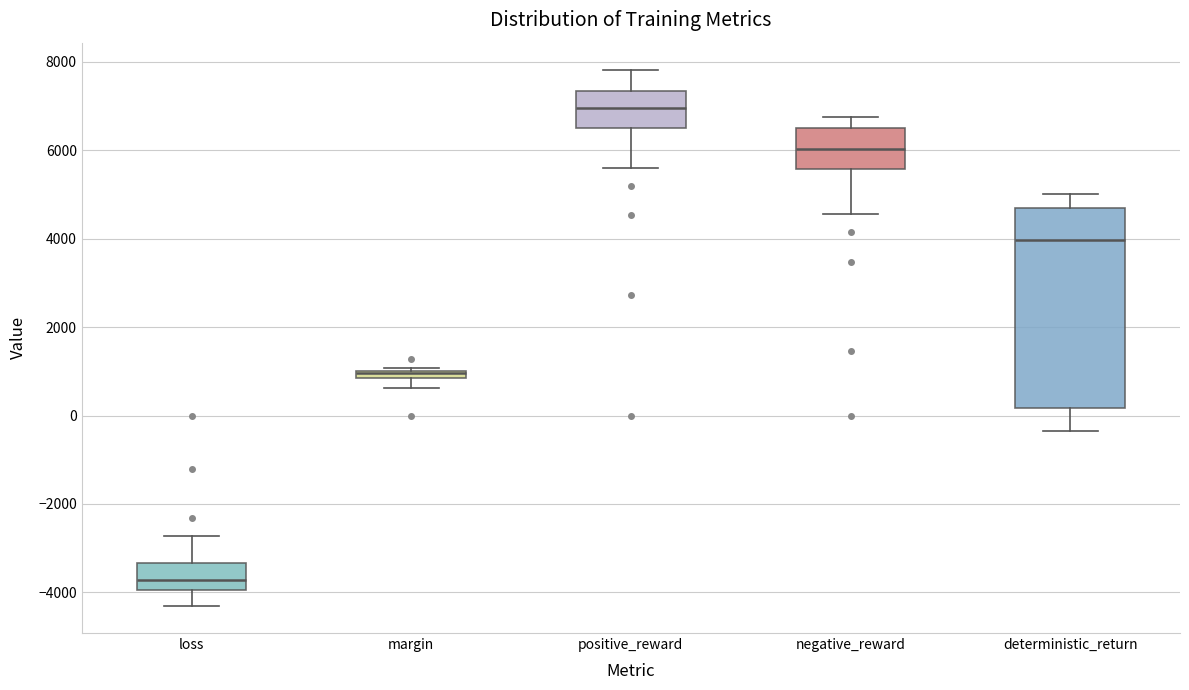

Which box's median line is the lowest?

loss